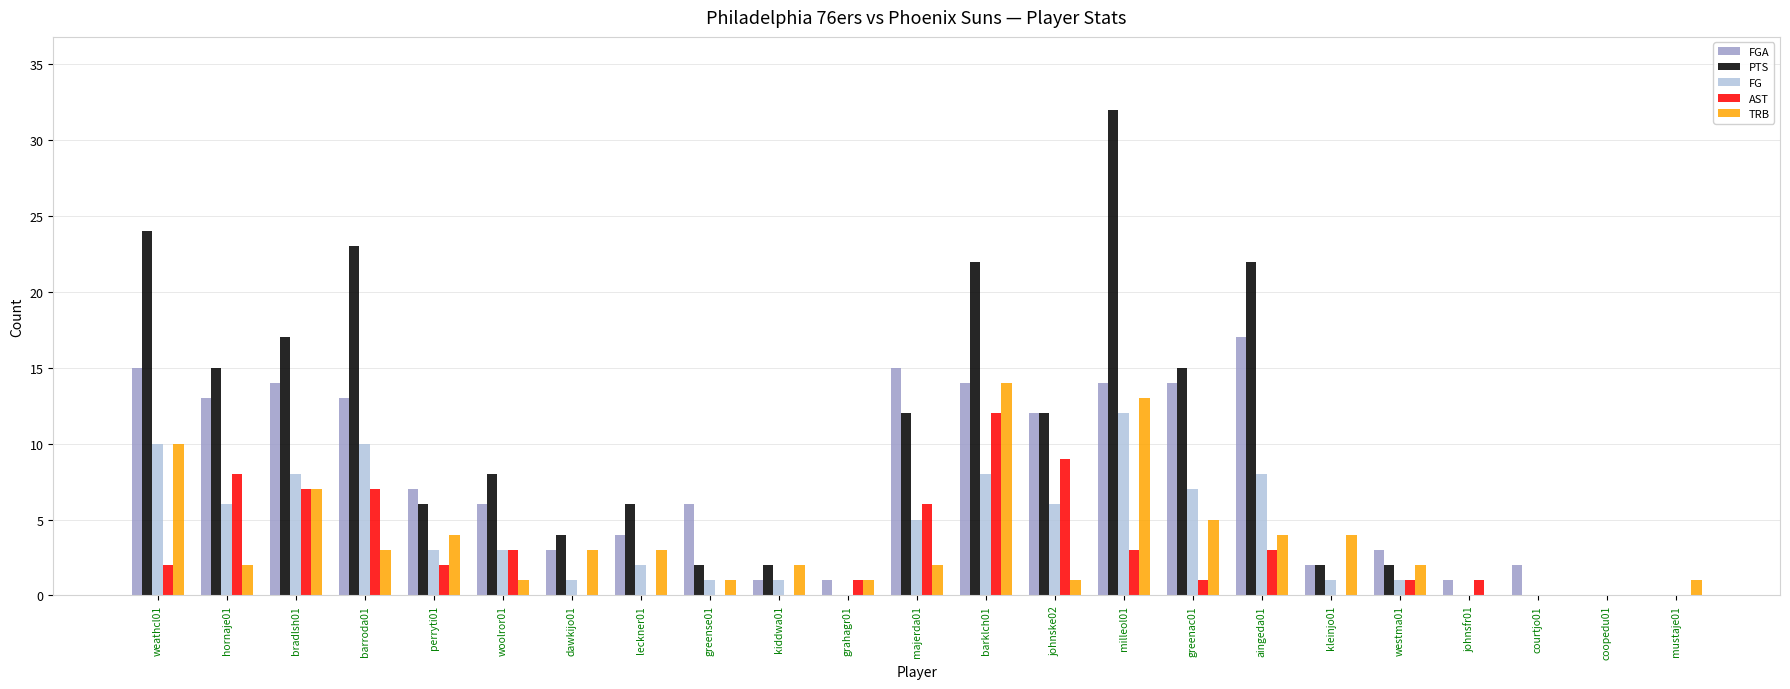

Is the value of PTS at grahagr01 greater than the value of AST at johnsfr01?

No